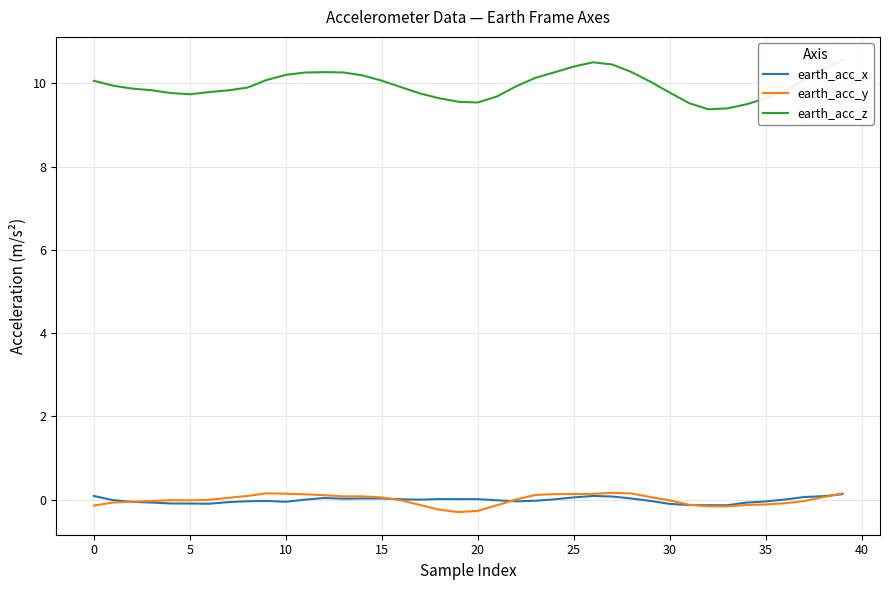

Which has a higher value, 25 or 37?

37